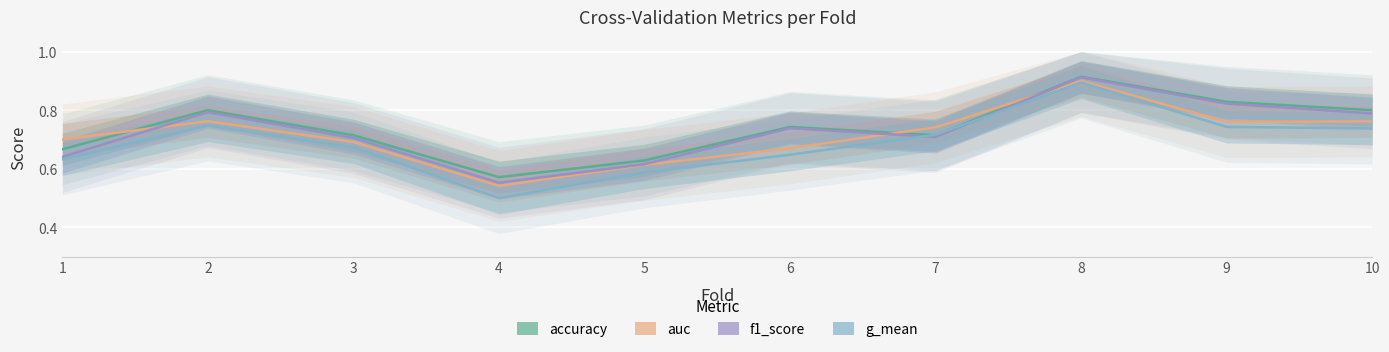

Does the chart display data point markers on the line(s)?

No